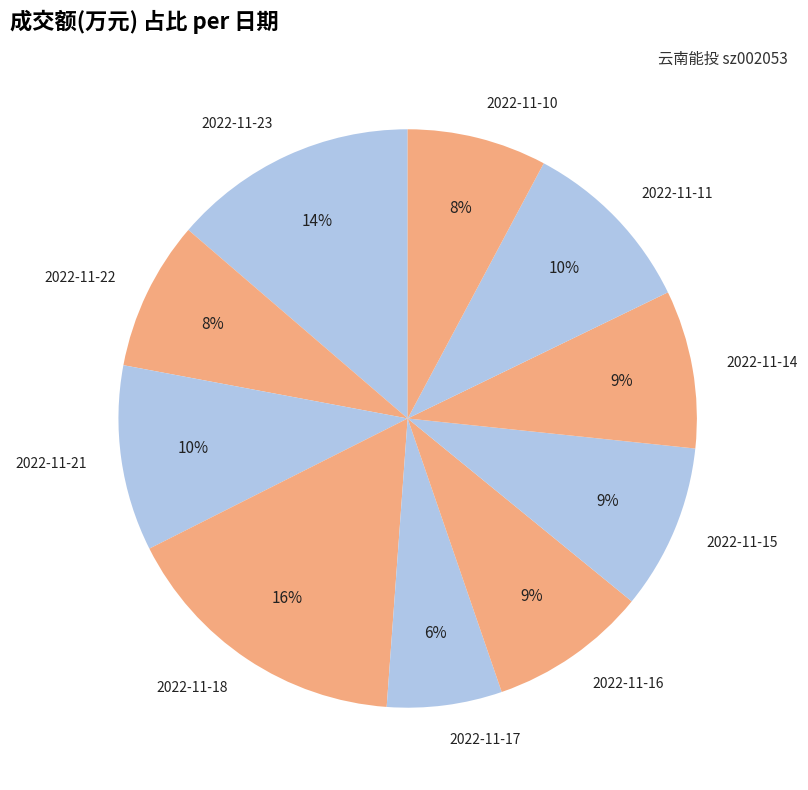

Count the number of slices in the pie.

10